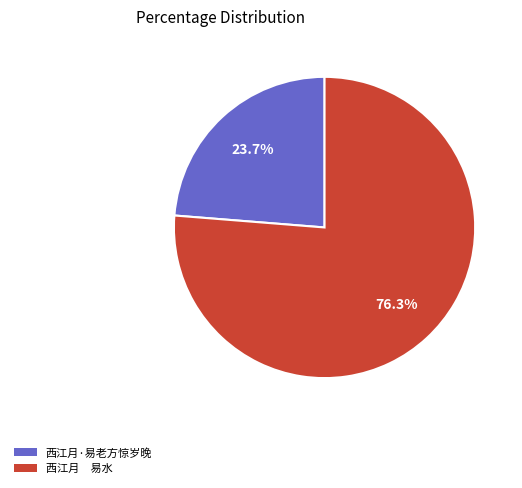

Rank the categories by value from highest to lowest.

西江月 易水, 西江月·易老方惊岁晚